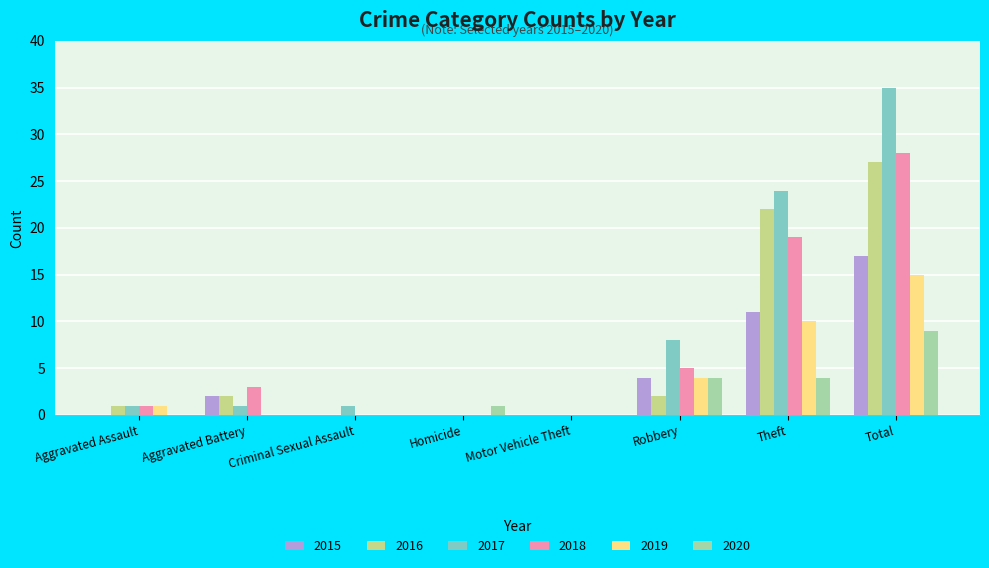

Which category has the highest value across all series?

Total